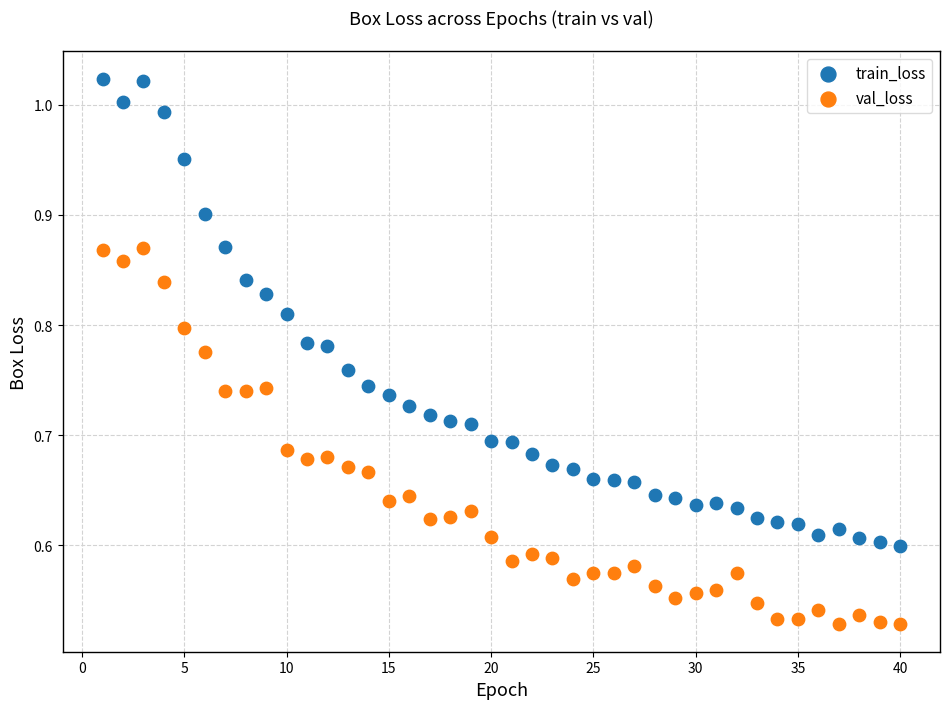

Which series contains the lowest Y value?

val_loss